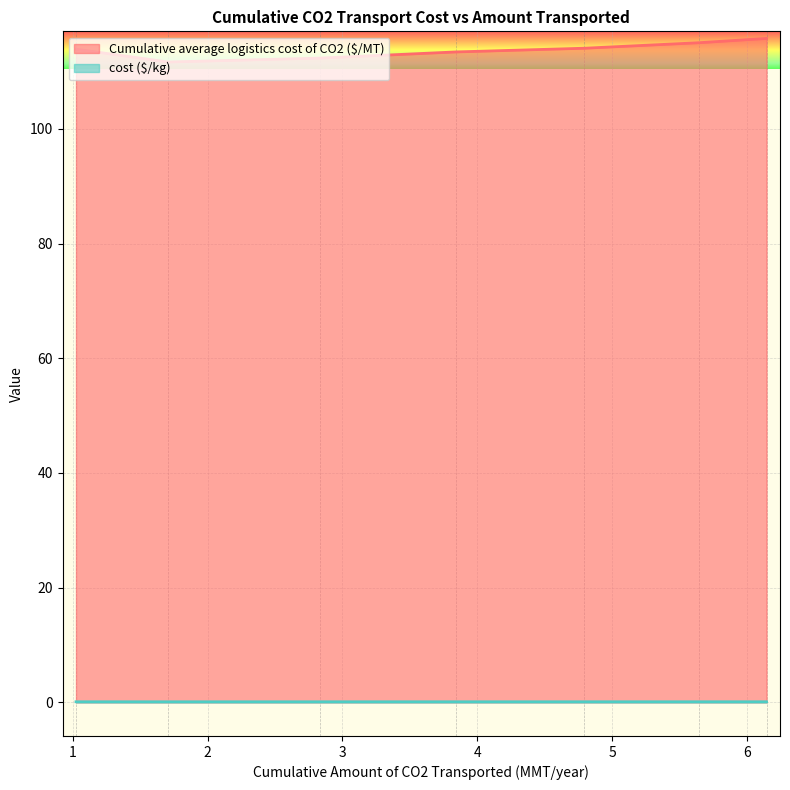

What is the maximum value shown in the chart?

115.8